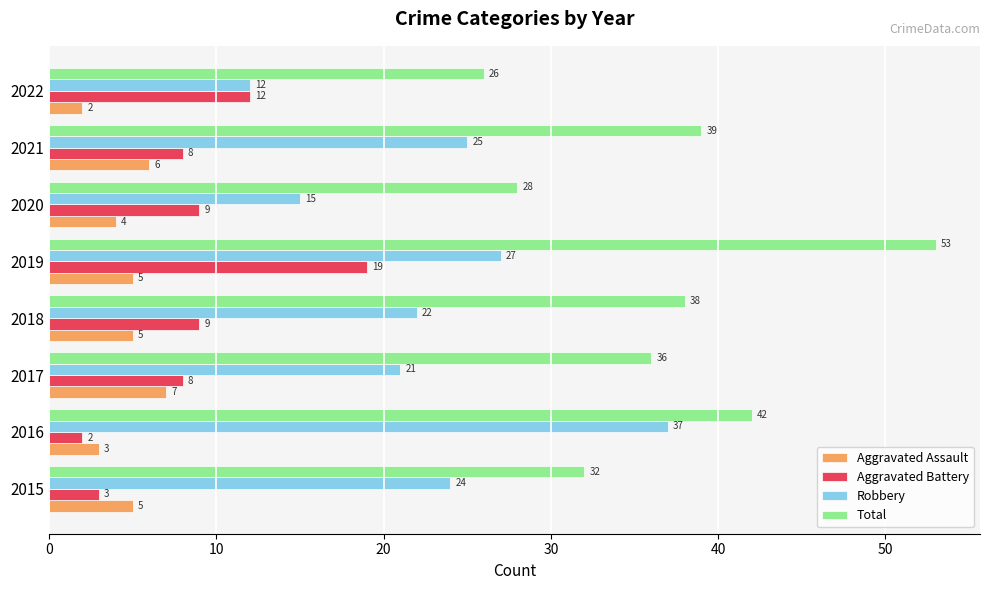

How many values in the Aggravated Assault series are below 5?

3